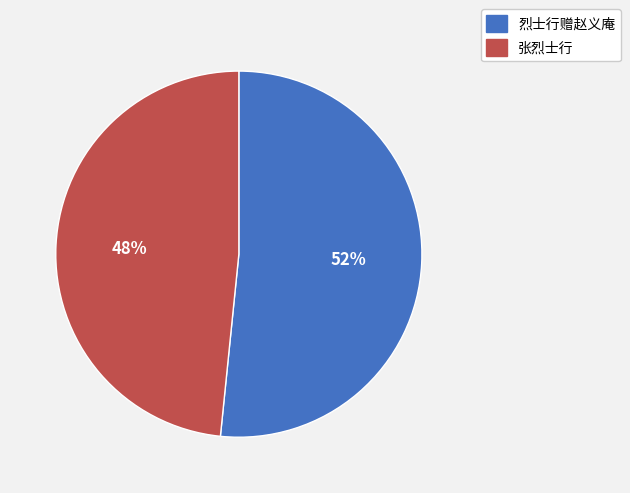

What is the ratio of the value at 张烈士行 to the value at 烈士行赠赵义庵?

0.9